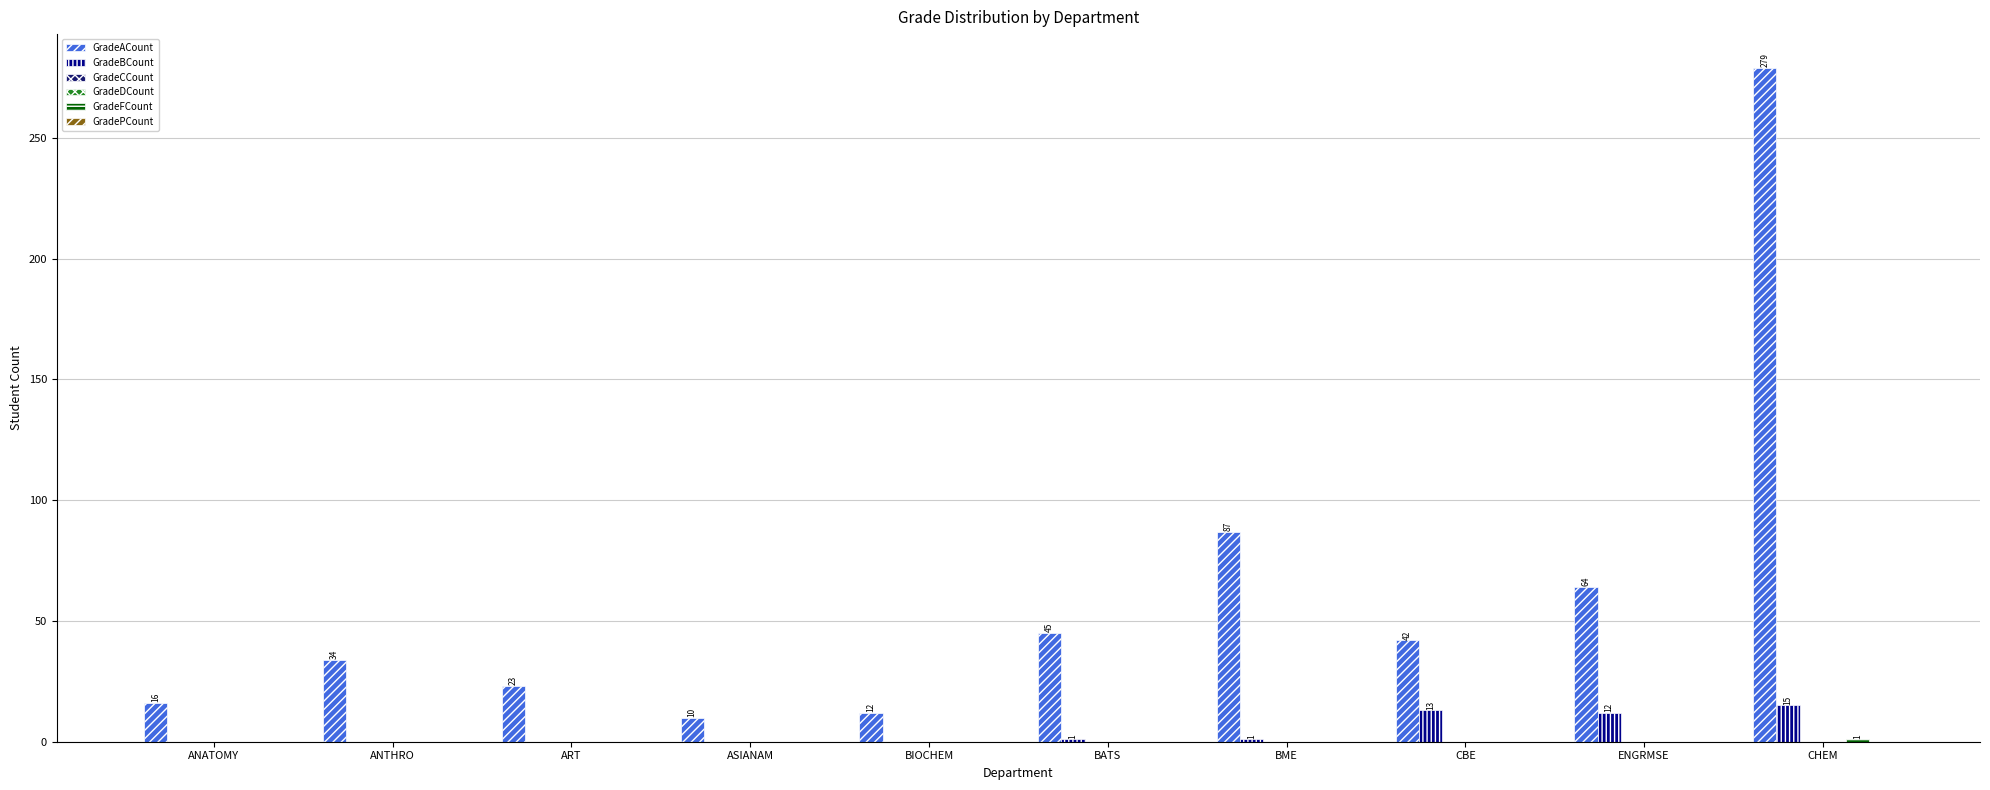

Reading right to left, transcribe all the data shown in this chart.

GradeACount: CHEM=279	ENGRMSE=64	CBE=42	BME=87	BATS=45	BIOCHEM=12	ASIANAM=10	ART=23	ANTHRO=34	ANATOMY=16
GradeBCount: CHEM=15	ENGRMSE=12	CBE=13	BME=1	BATS=1	BIOCHEM=0	ASIANAM=0	ART=0	ANTHRO=0	ANATOMY=0
GradeCCount: CHEM=0	ENGRMSE=0	CBE=0	BME=0	BATS=0	BIOCHEM=0	ASIANAM=0	ART=0	ANTHRO=0	ANATOMY=0
GradeDCount: CHEM=0	ENGRMSE=0	CBE=0	BME=0	BATS=0	BIOCHEM=0	ASIANAM=0	ART=0	ANTHRO=0	ANATOMY=0
GradeFCount: CHEM=1	ENGRMSE=0	CBE=0	BME=0	BATS=0	BIOCHEM=0	ASIANAM=0	ART=0	ANTHRO=0	ANATOMY=0
GradePCount: CHEM=0	ENGRMSE=0	CBE=0	BME=0	BATS=0	BIOCHEM=0	ASIANAM=0	ART=0	ANTHRO=0	ANATOMY=0